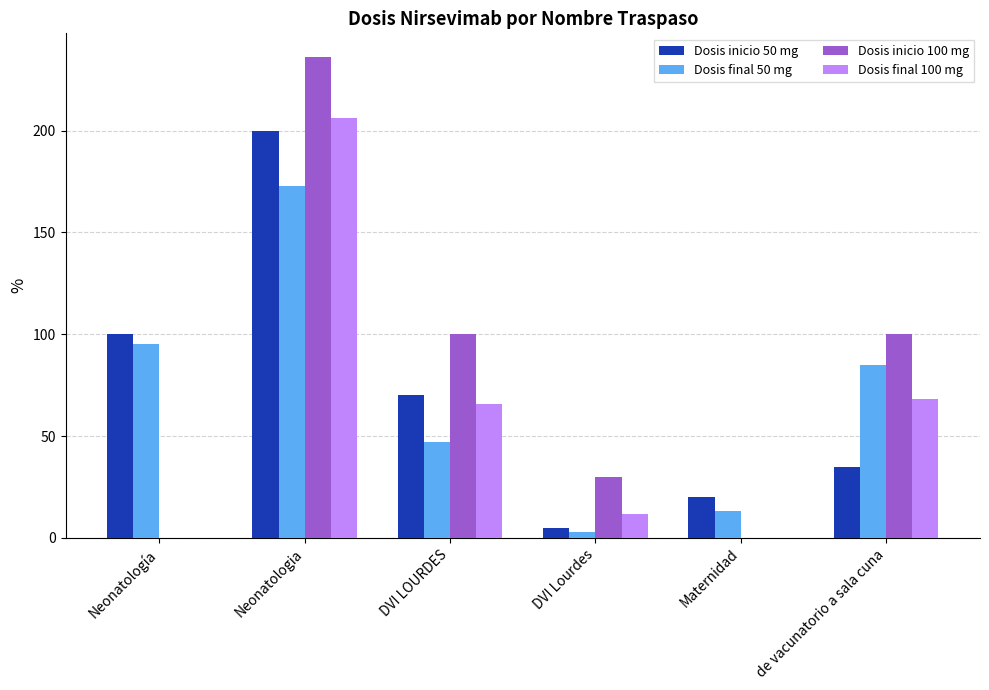

What is the sum of all Dosis final 50 mg values?

416